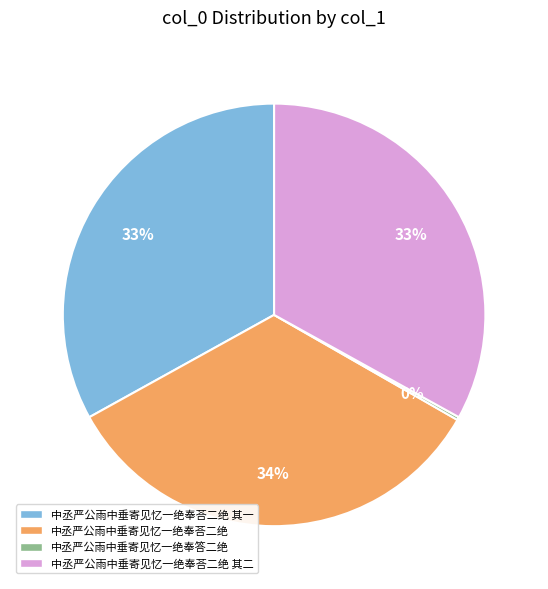

Does any single category account for the majority?

No